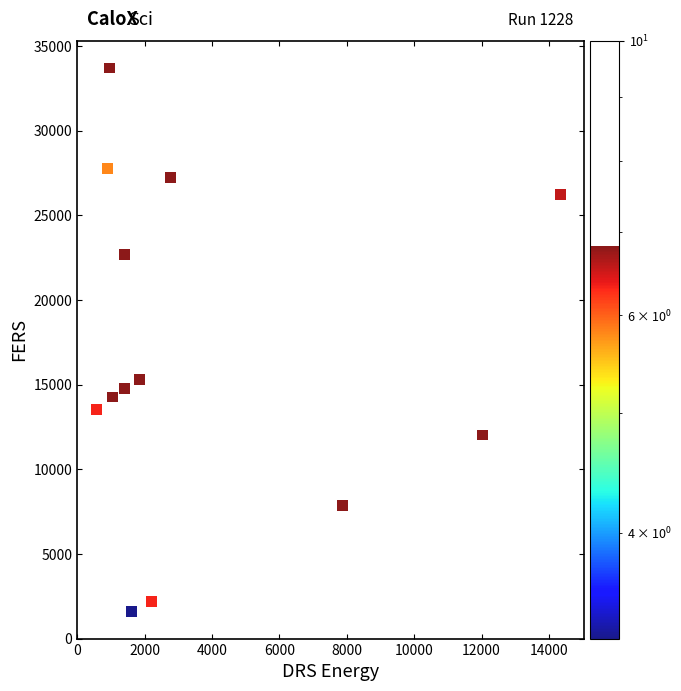

What is the range of X values (max minus min)?

13771